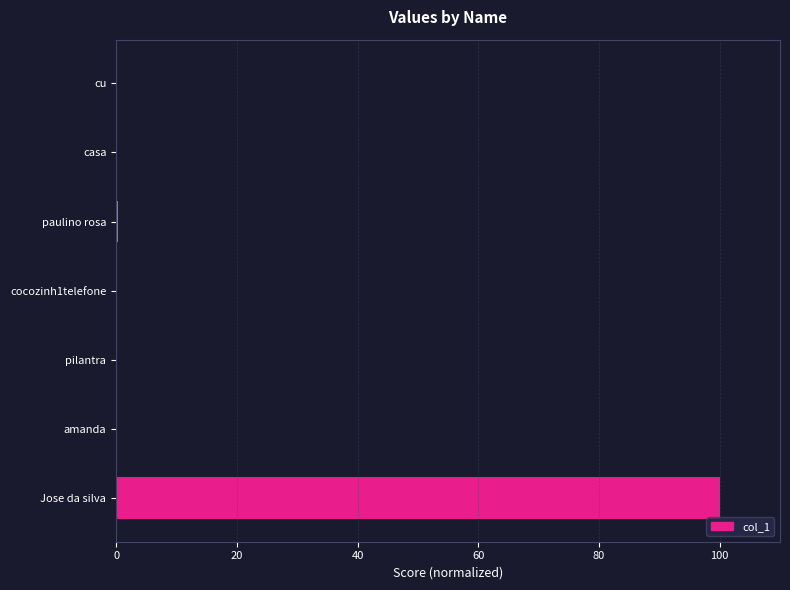

The chart shows a value of 0.0 at pilantra. True or false?

True